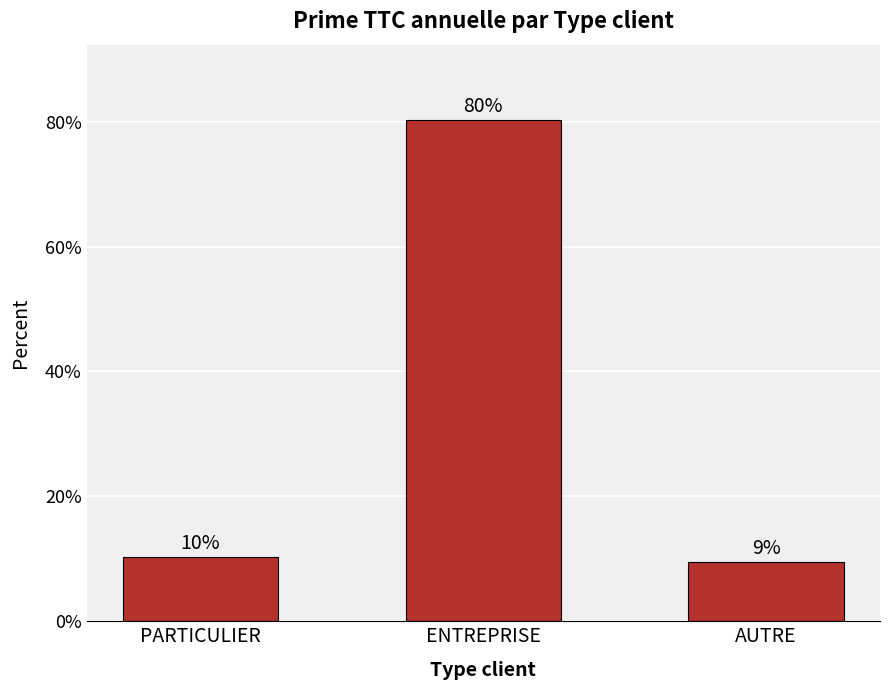

What is the smallest value displayed?

9.4